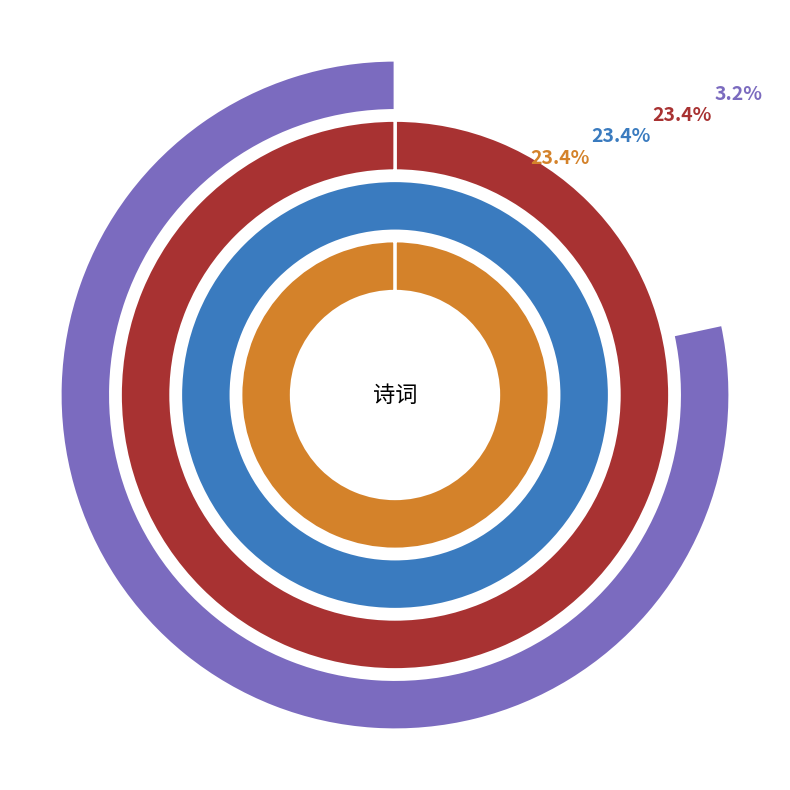

The 新繁县禾登九穗嘉甫弟有诗索和 slice represents 23% of the pie. True or false?

True